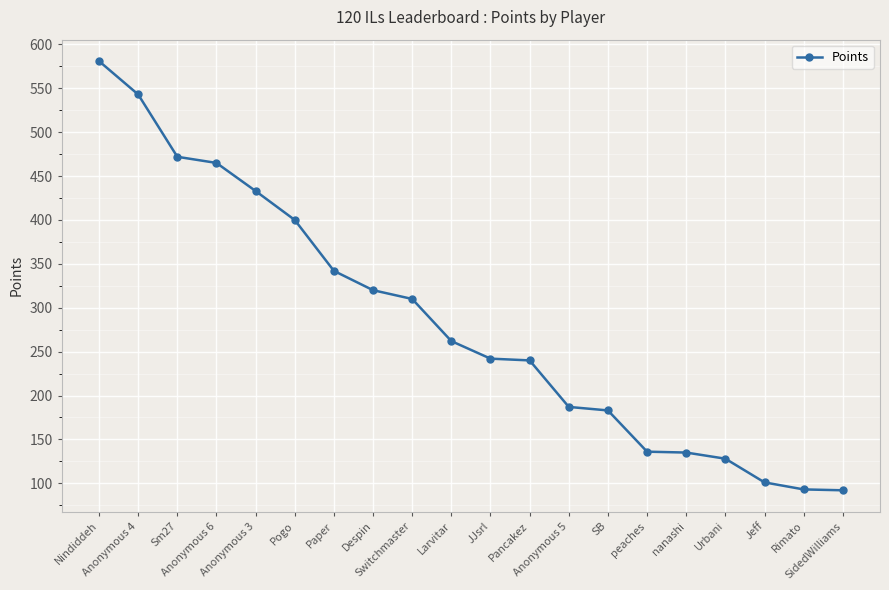

What is the value of the 16th point from the left?

135